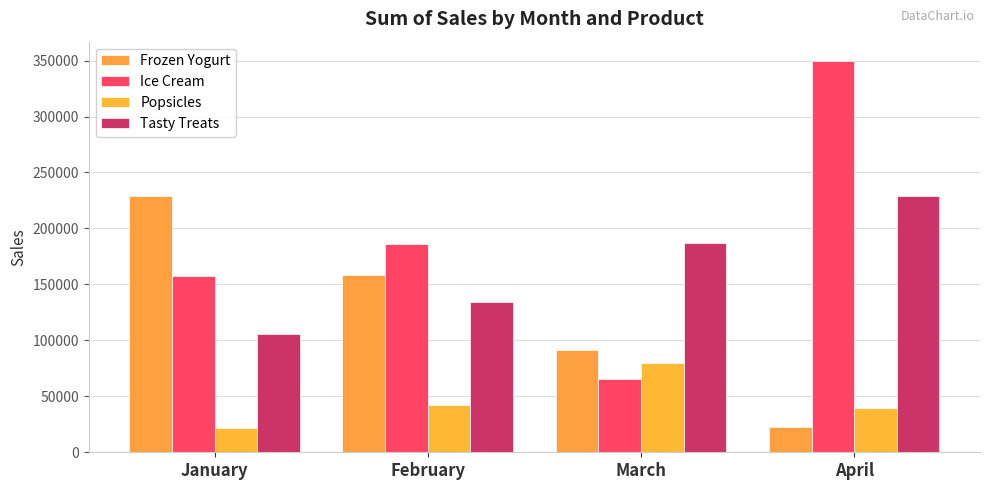

Does the chart contain any negative values?

No